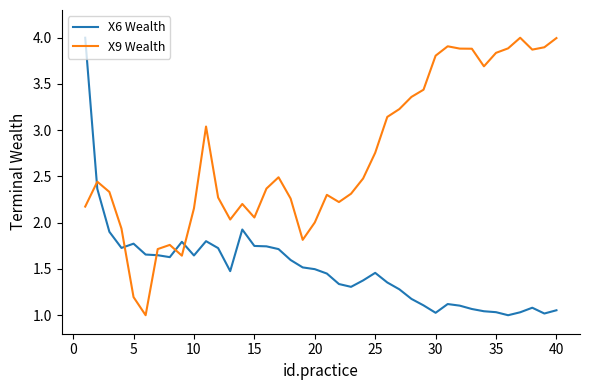

After their last crossing, which series has the higher values: X9 Wealth or X6 Wealth?

X9 Wealth